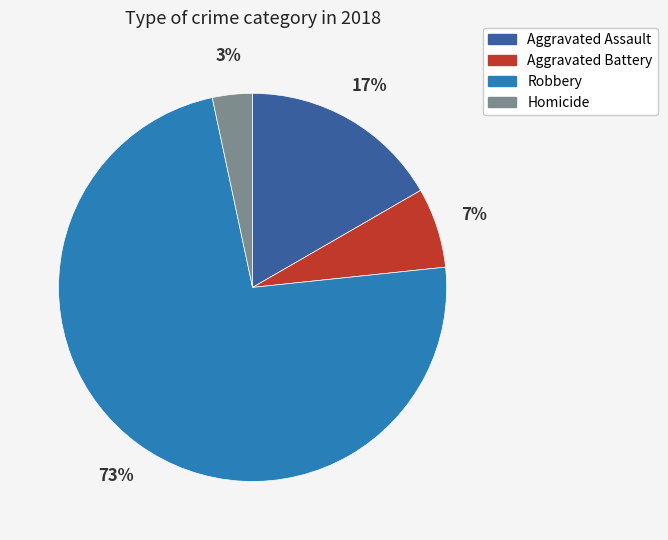

Do Robbery and Aggravated Battery together represent more than half of the pie?

Yes